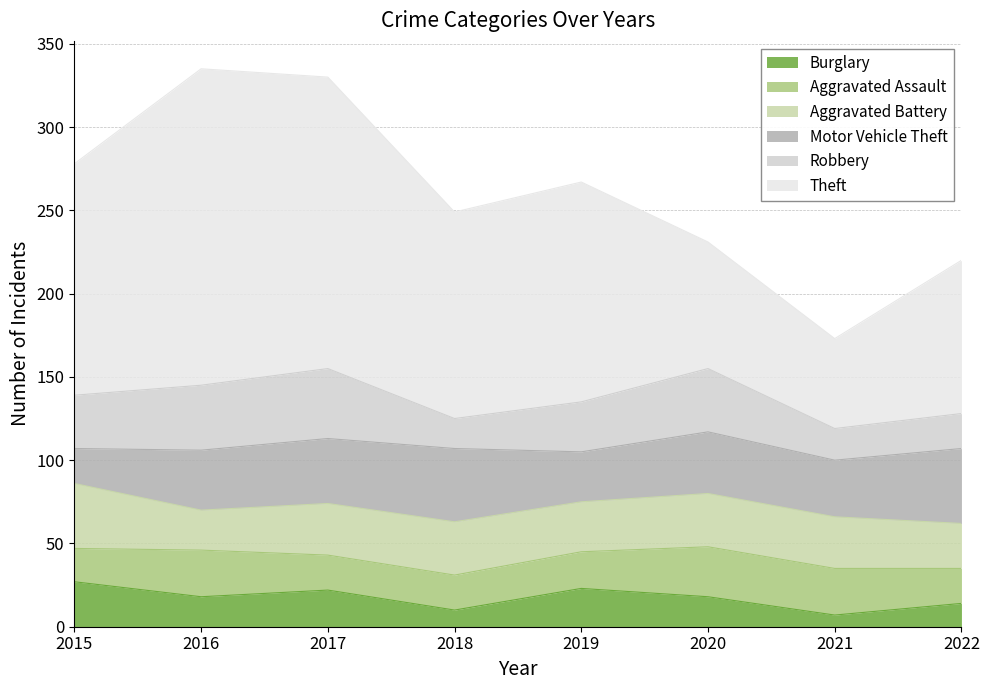

What is the sum of all Aggravated Assault values?

191